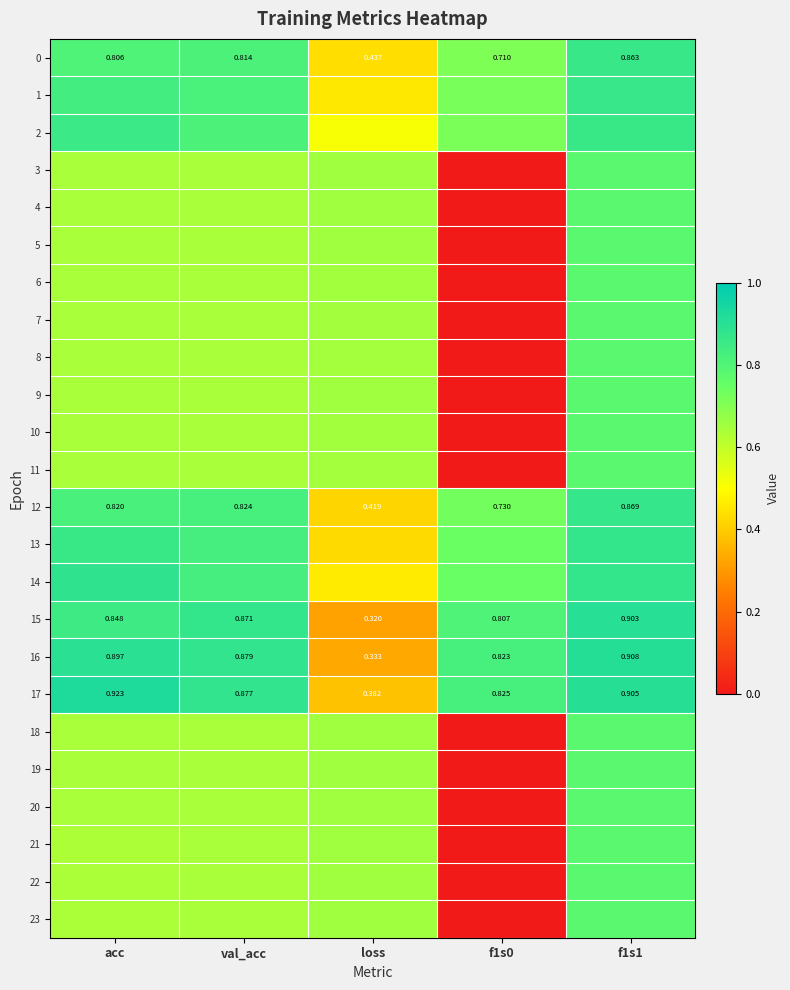

What is the average value of the 23 series?

0.5